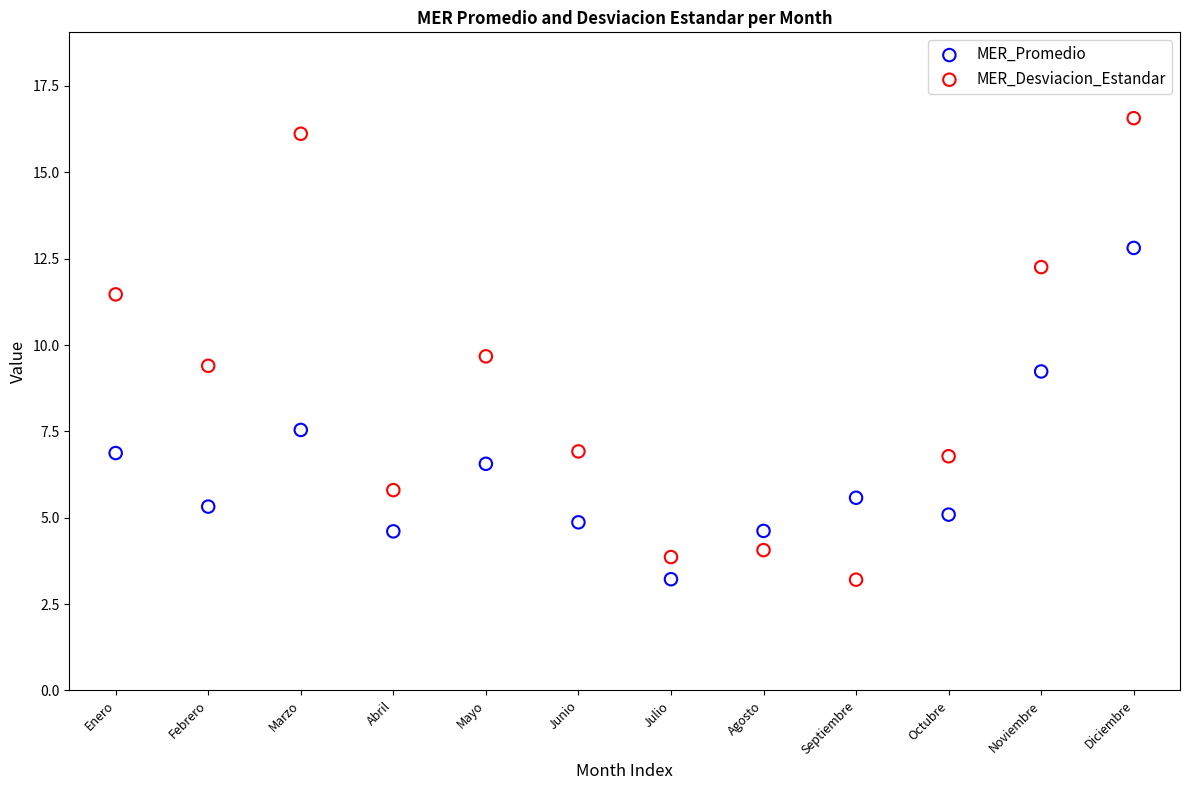

What are all the series names shown in the legend?

MER_Promedio, MER_Desviacion_Estandar